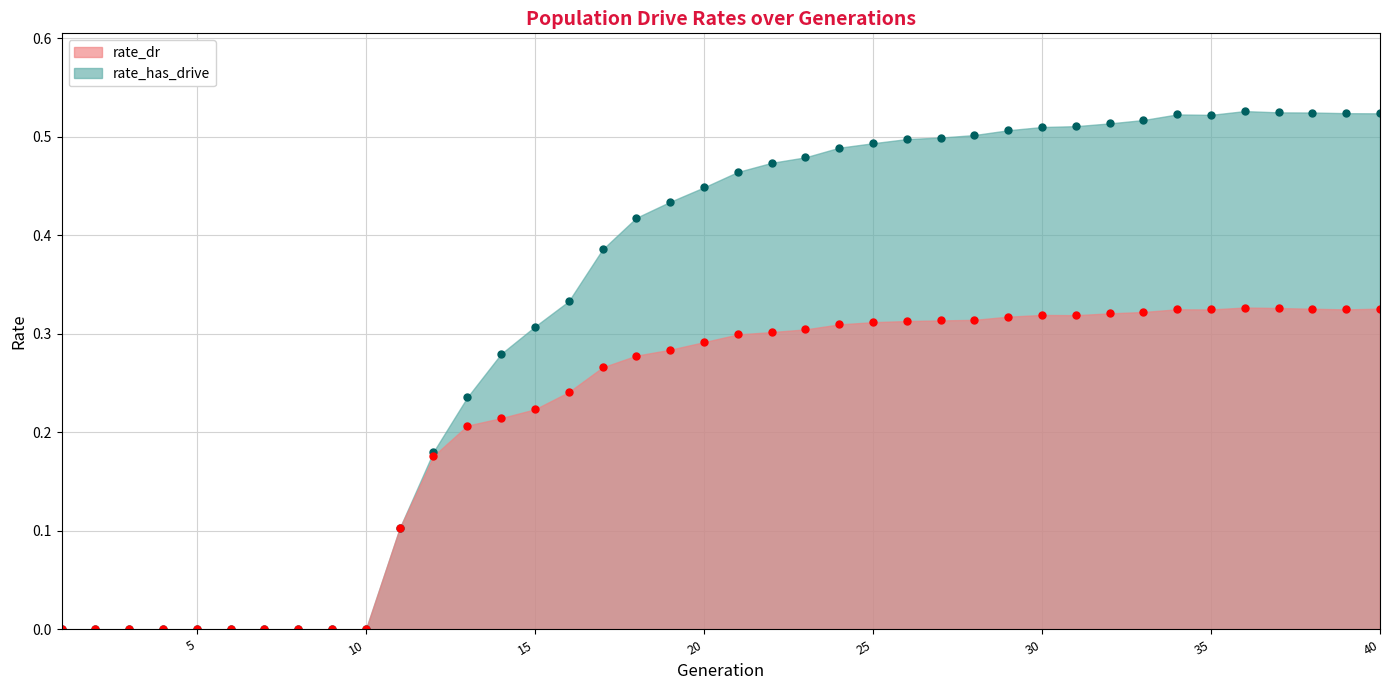

Which label corresponds to the largest value in the chart?

36